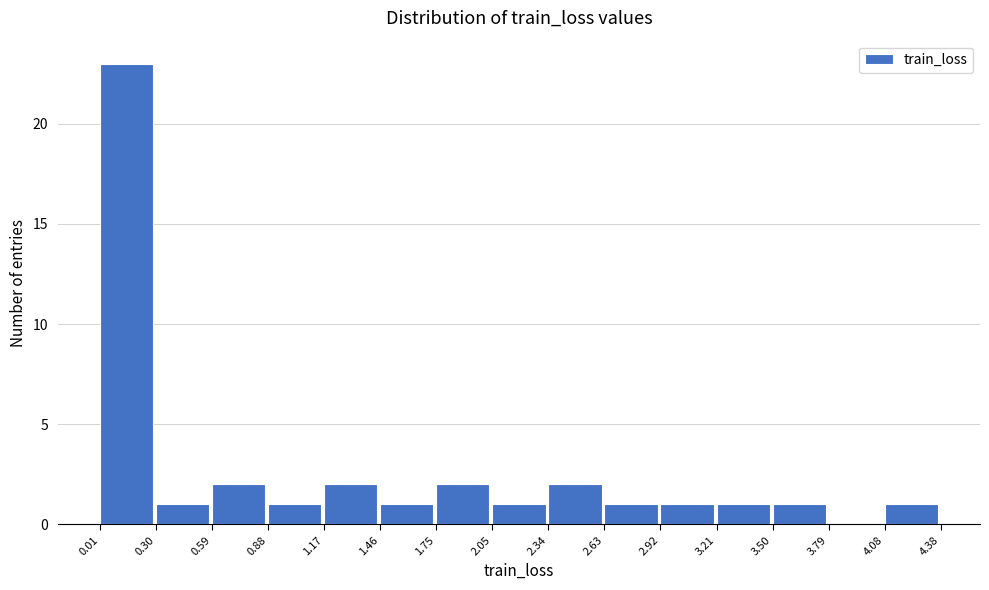

Reading left to right, list every bar in this chart as the range it spans on the x-axis followed by its height. The values are not printed on the chart, so give them approximately, as read against the axis.

0.01 to 0.30: 23
0.30 to 0.59: 1
0.59 to 0.88: 2
0.88 to 1.17: 1
1.17 to 1.46: 2
1.46 to 1.75: 1
1.75 to 2.05: 2
2.05 to 2.34: 1
2.34 to 2.63: 2
2.63 to 2.92: 1
2.92 to 3.21: 1
3.21 to 3.50: 1
3.50 to 3.79: 1
3.79 to 4.08: 0
4.08 to 4.38: 1